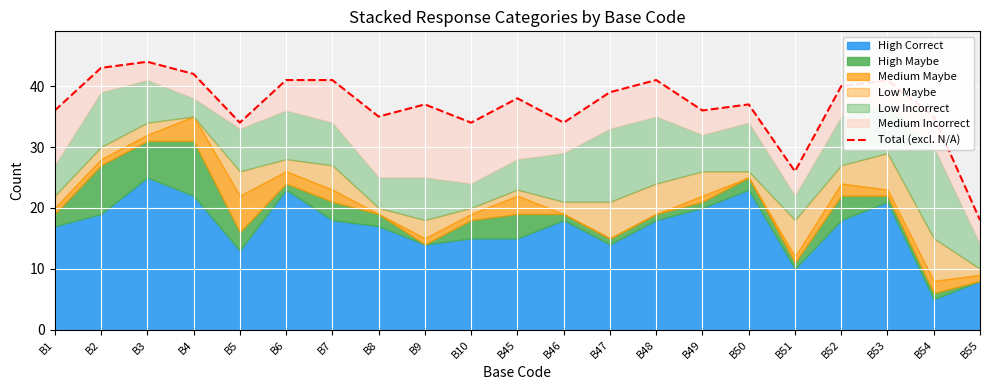

How many categories are shown in the chart?

21